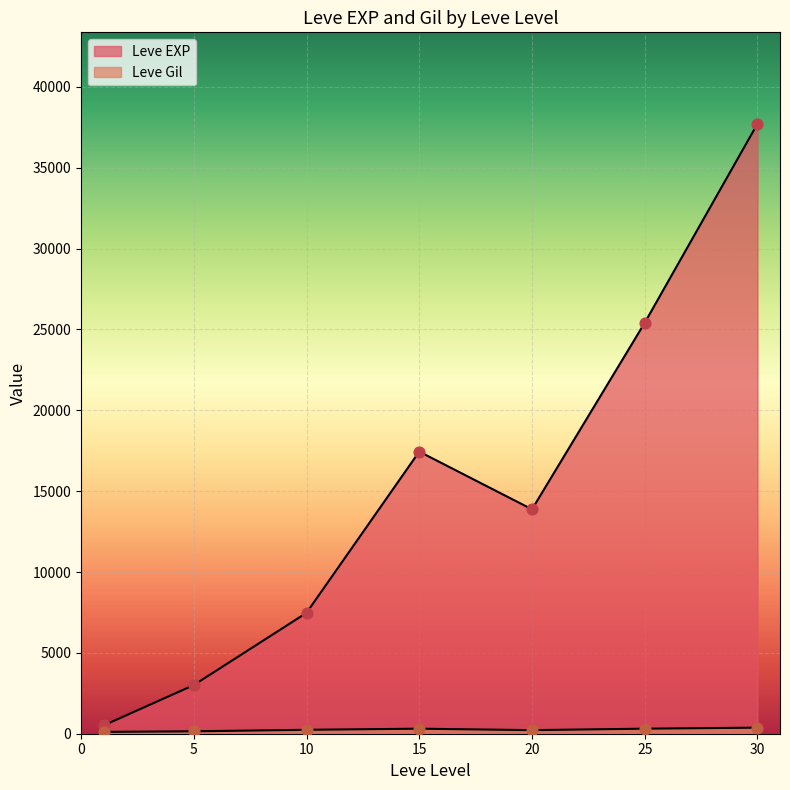

What are all the series names shown in the legend?

Leve EXP, Leve Gil